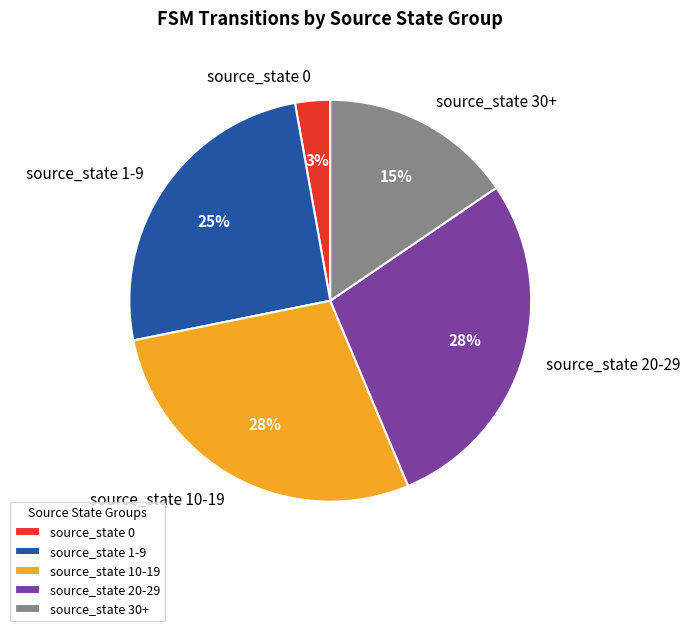

True or false: source_state 20-29 accounts for 22% of the total.

False